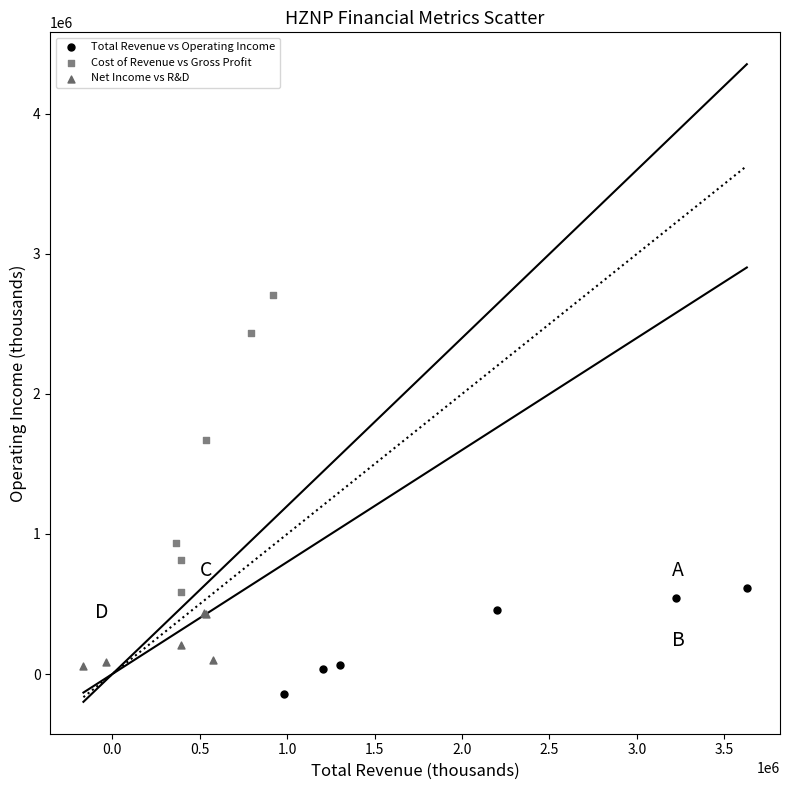

Which series contains the highest Y value?

Cost of Revenue vs Gross Profit